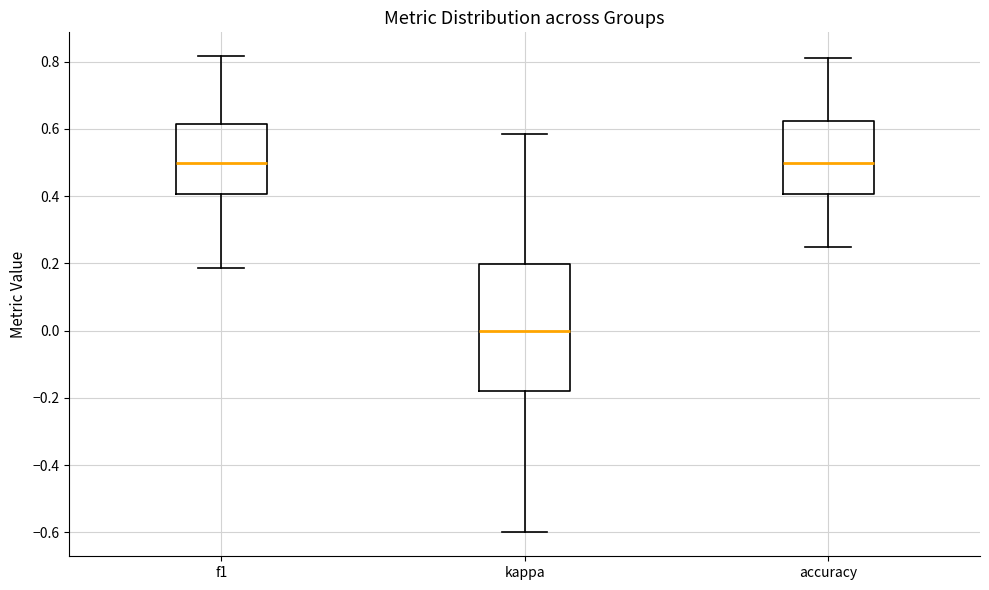

Reading left to right, transcribe this box plot: for each box, give where its median line is, the range the box spans, and where its two whiskers end, as read against the y-axis. The values are not printed on the chart, so give them approximately, as read against the axis.

f1: median 0.50, box 0.40 to 0.62, whiskers 0.18 to 0.82
kappa: median 0.00, box -0.18 to 0.20, whiskers -0.60 to 0.58
accuracy: median 0.50, box 0.40 to 0.62, whiskers 0.26 to 0.82